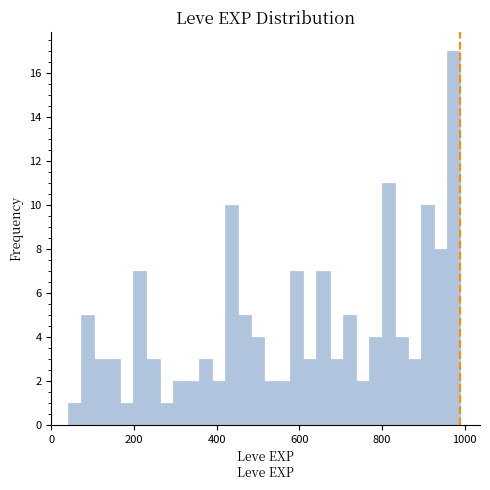

Around what value on the x-axis is the tallest bar? Give the approximate position of its centre, as read against the axis.

980